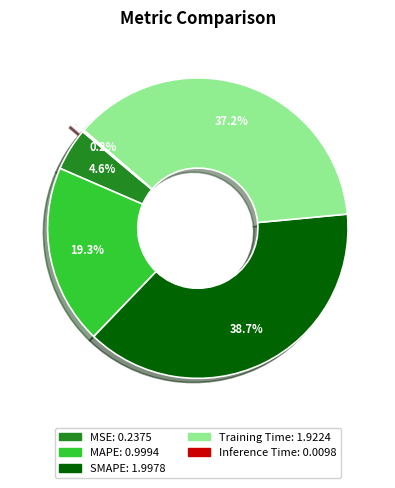

To the nearest percent, what percentage of the pie is MSE?

5%